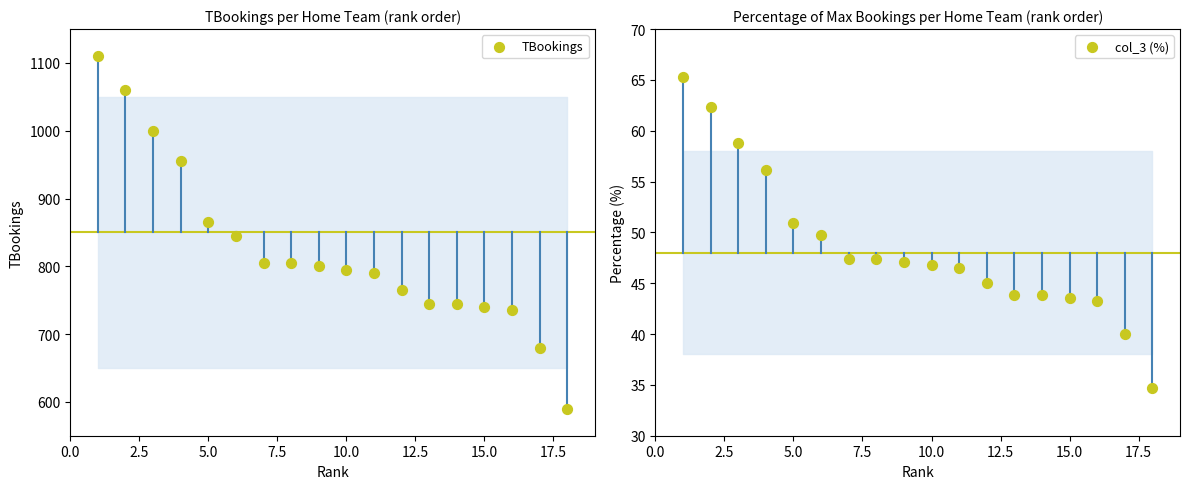

Is the value of col_3 (%) at 10 greater than the value of TBookings at 0.0?

No